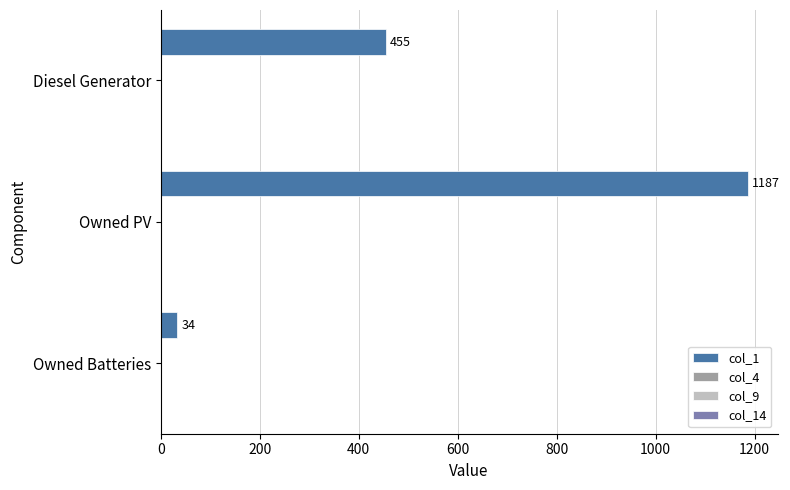

How many values are between 34 and 1187?

3